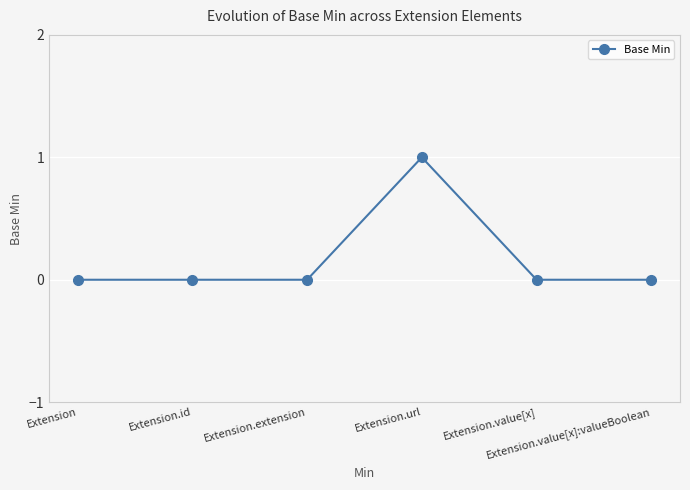

True or false: there are more than 0 points higher than both neighbors.

True